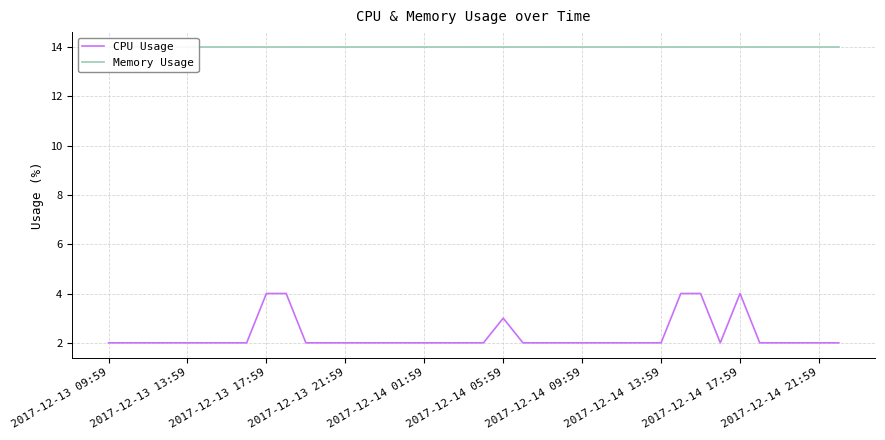

What is the highest value of the CPU Usage series?

4